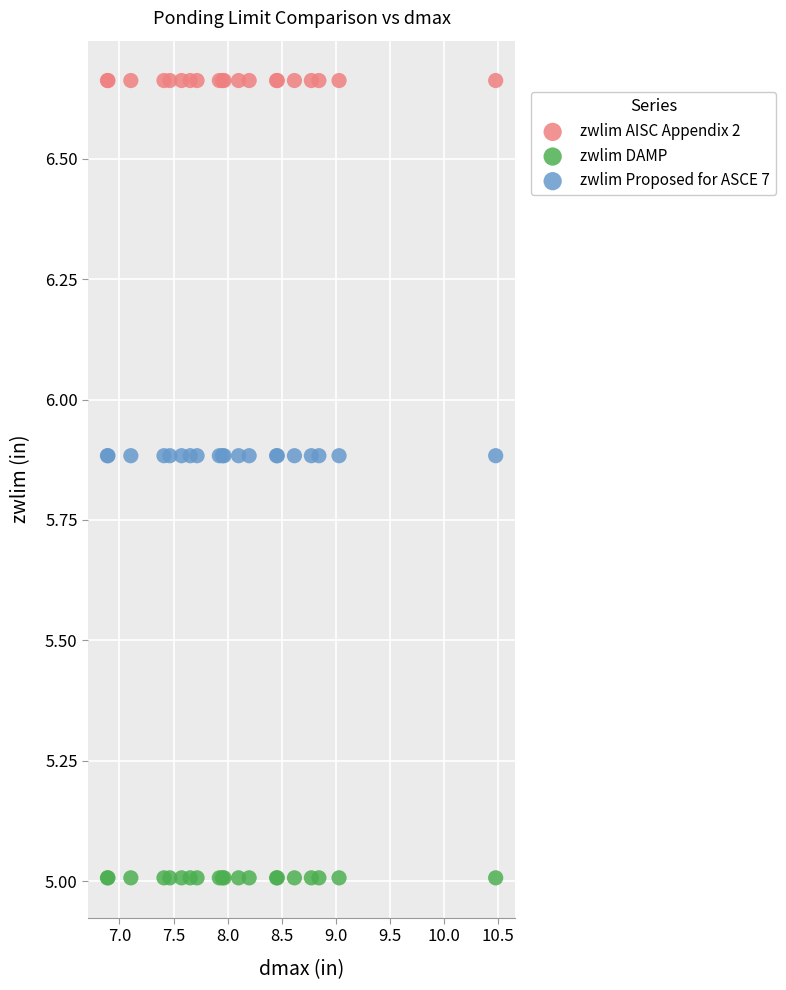

Which series reaches the maximum Y coordinate?

zwlim AISC Appendix 2